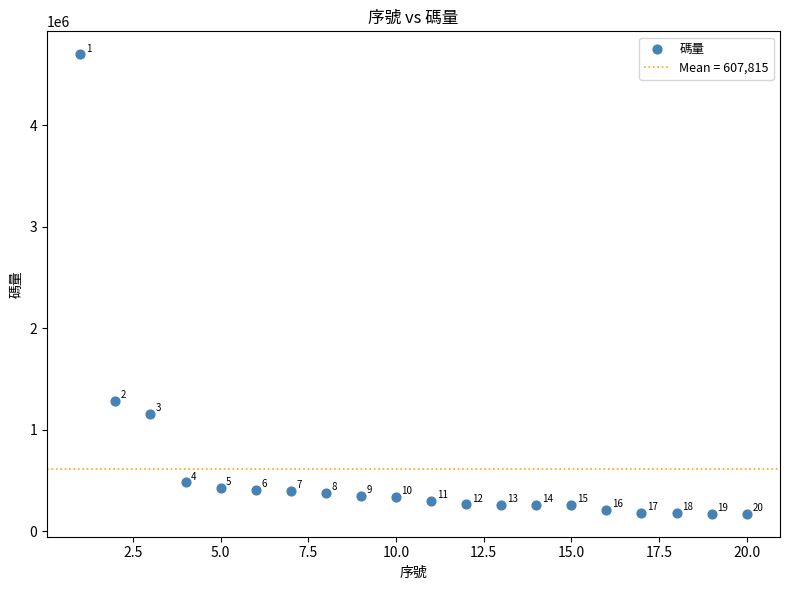

What Y value in the scatter plot is closest to 2434835?

1285399.7